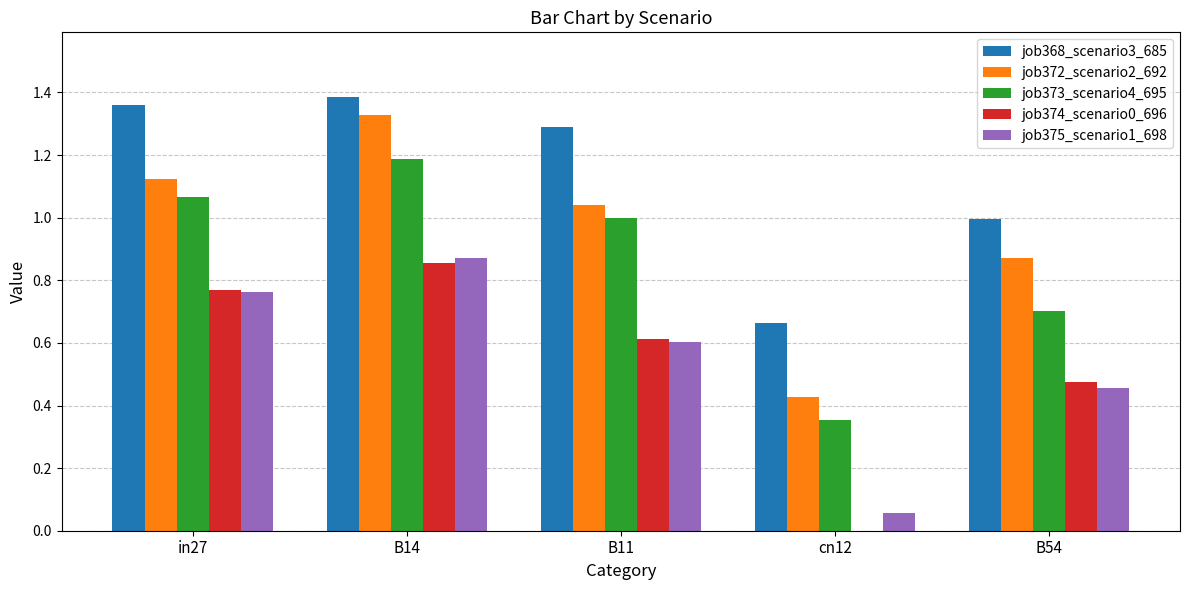

What are all the series names shown in the legend?

job368_scenario3_685, job372_scenario2_692, job373_scenario4_695, job374_scenario0_696, job375_scenario1_698